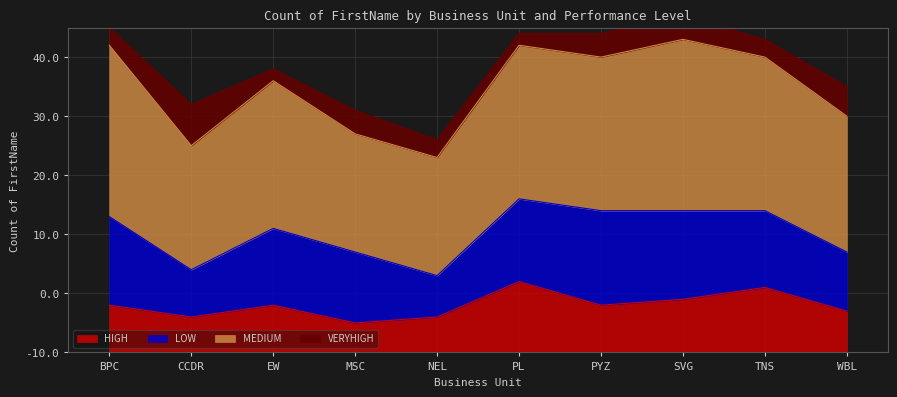

The VERYHIGH series shows 1 at BPC. True or false?

False